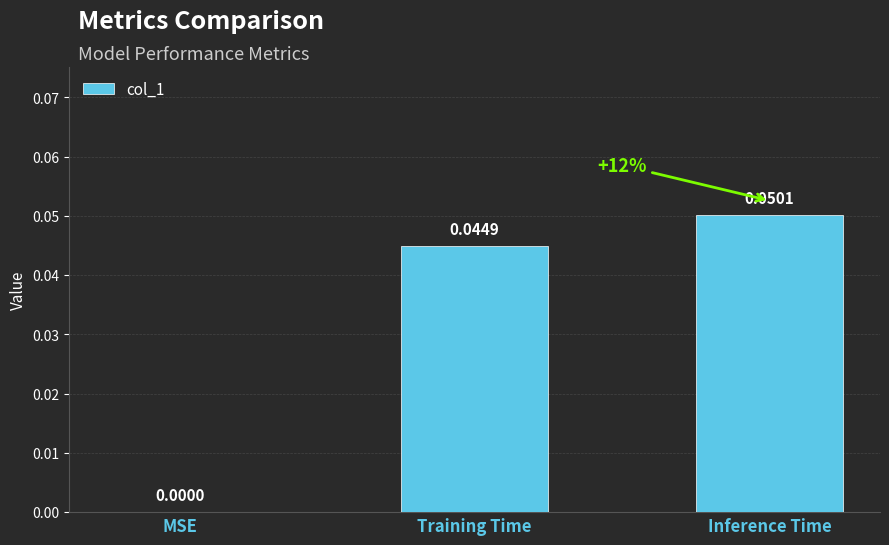

At which category does the chart reach its minimum across all series?

MSE